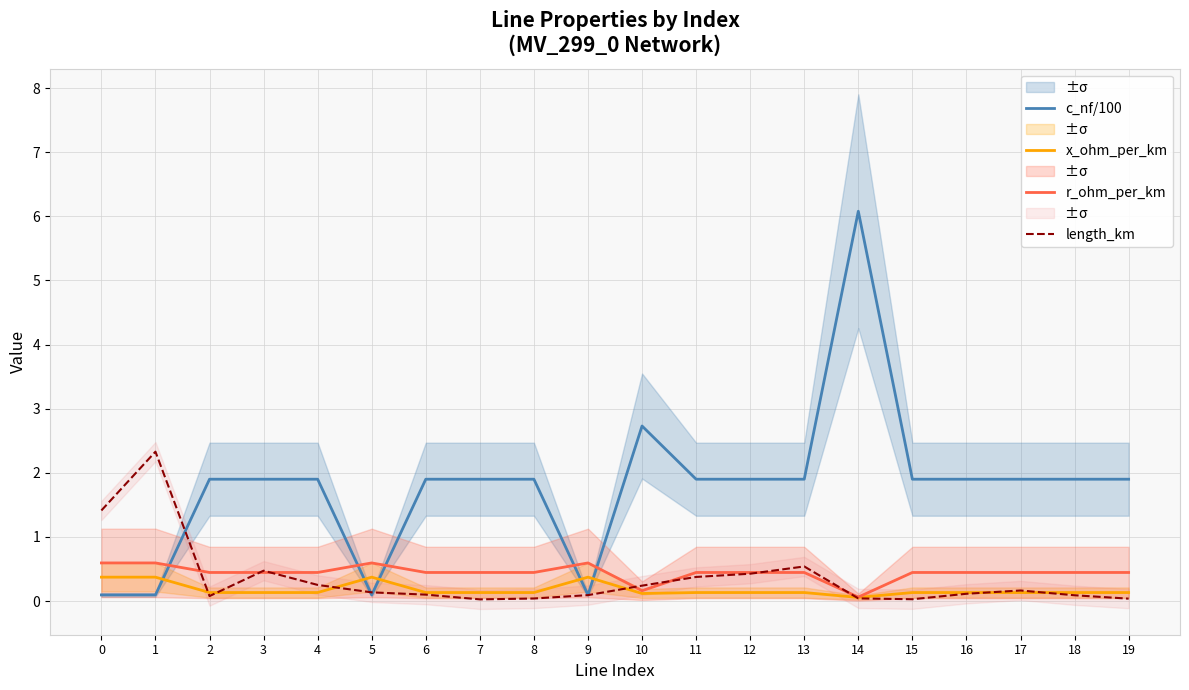

At 5, list the series in order from smallest to largest.

c_nf/100, length_km, x_ohm_per_km, r_ohm_per_km